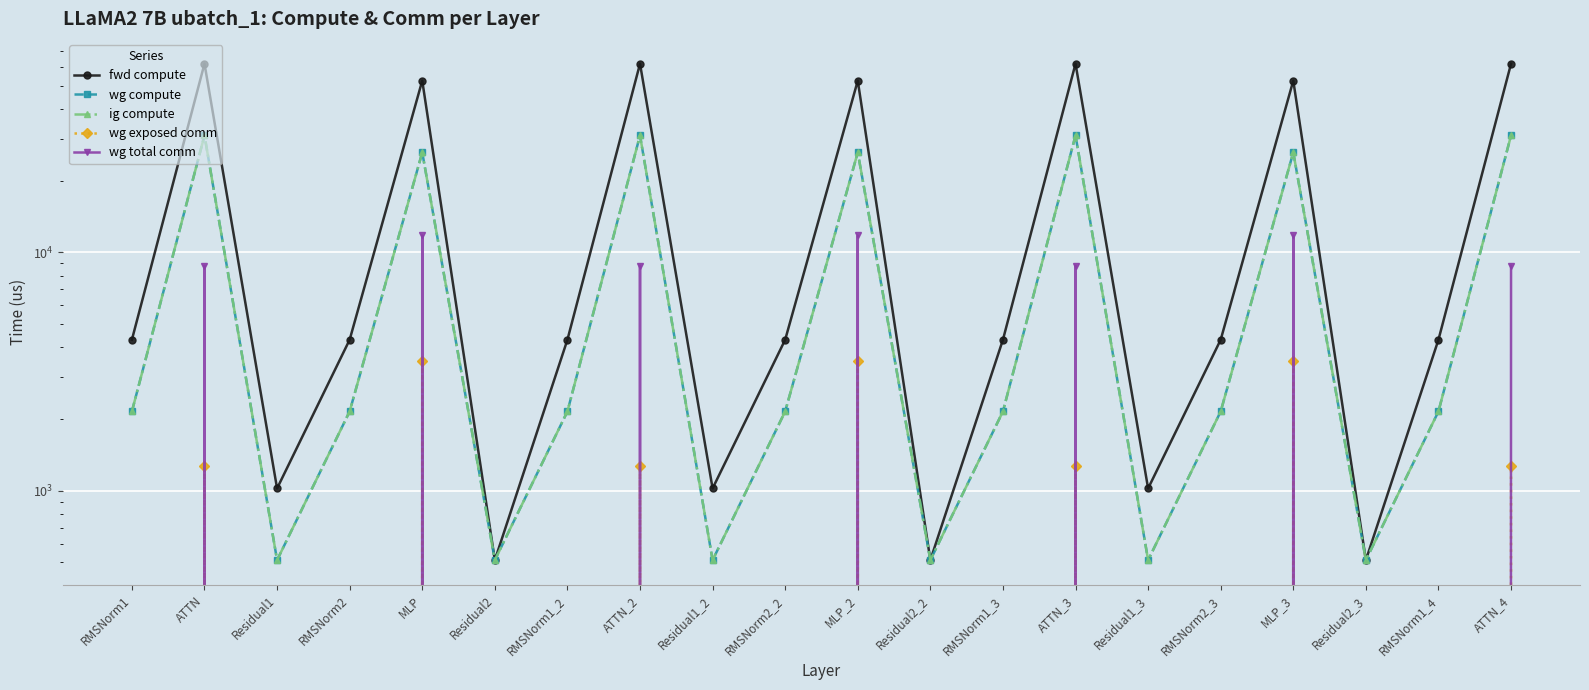

What is the average value of the wg total comm series?

3526.0